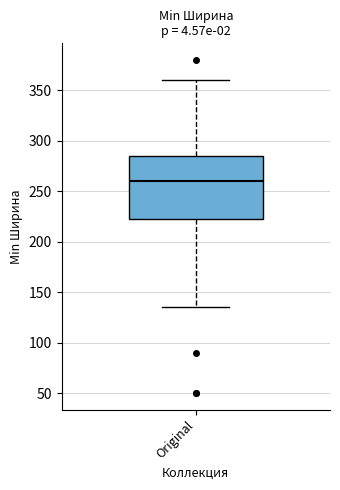

Transcribe this box plot: give where the median line is, the range the box spans, and where the two whiskers end, as read against the y-axis. The values are not printed on the chart, so give them approximately, as read against the axis.

median 260, box 220 to 285, whiskers 135 to 360